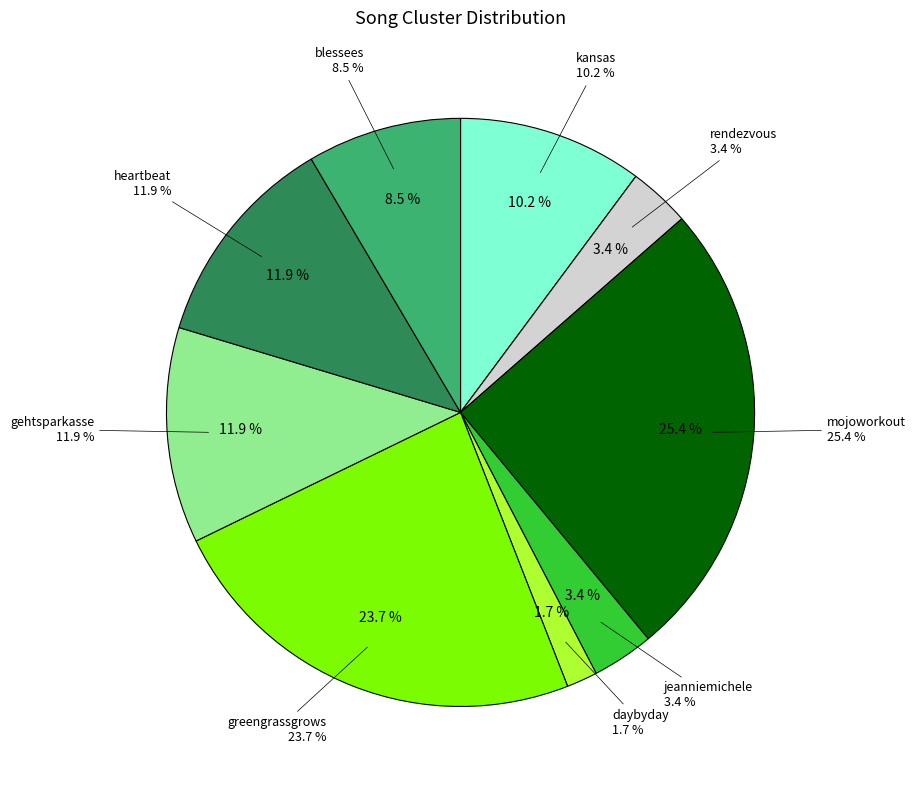

To the nearest percent, what is the combined percentage of jeanniemichele and kansas?

14%